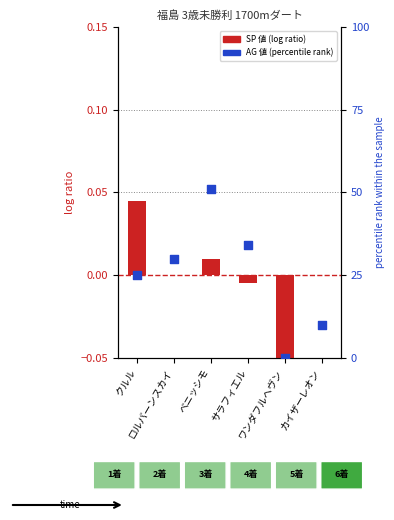

Which series has the largest Y range (max minus min)?

AG 値 (percentile rank)